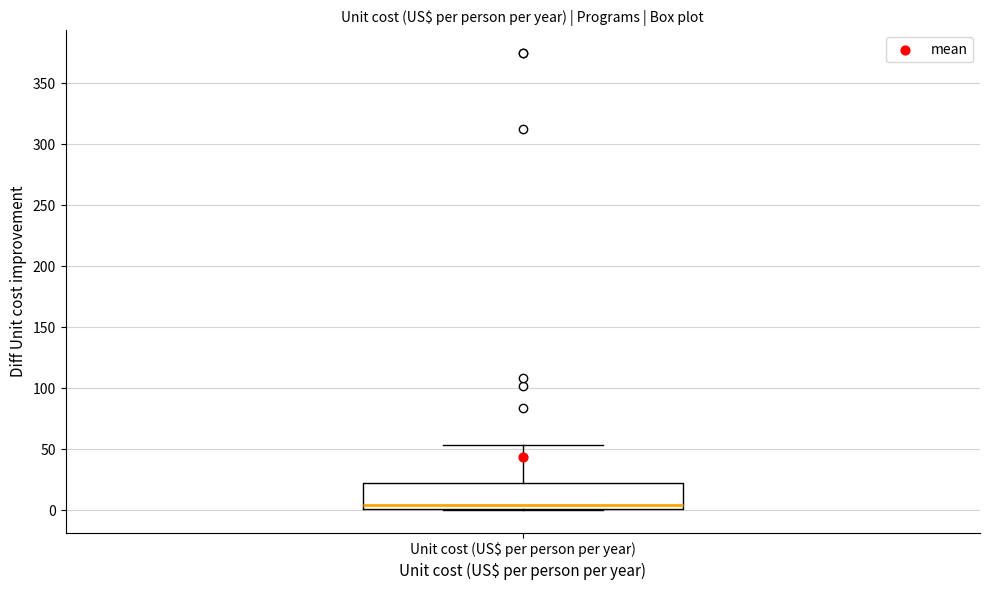

Read this box plot against the y-axis: the position of the median line, the range covered by the box, and the ends of both whiskers. The values are not printed on the chart, so give them approximately, as read against the axis.

median 5, box 0 to 20, whiskers 0 to 55